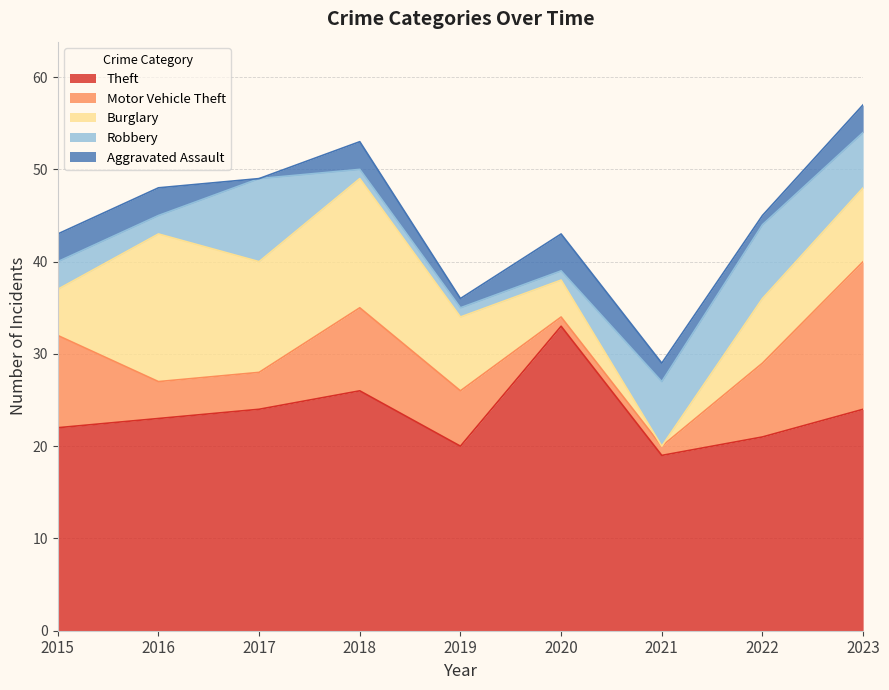

How many values in the Aggravated Assault series exceed 3?

1